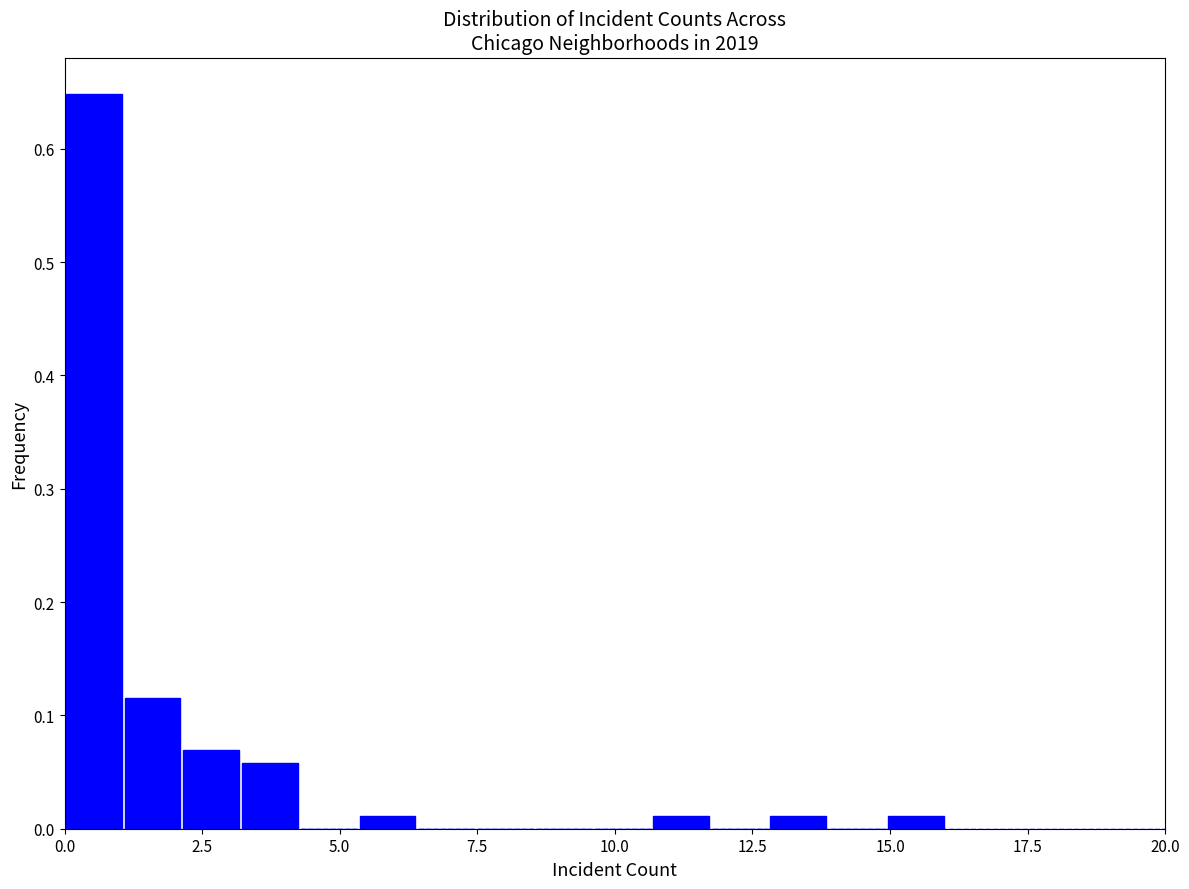

Around what value on the x-axis is the tallest bar? Give the approximate position of its centre, as read against the axis.

0.5